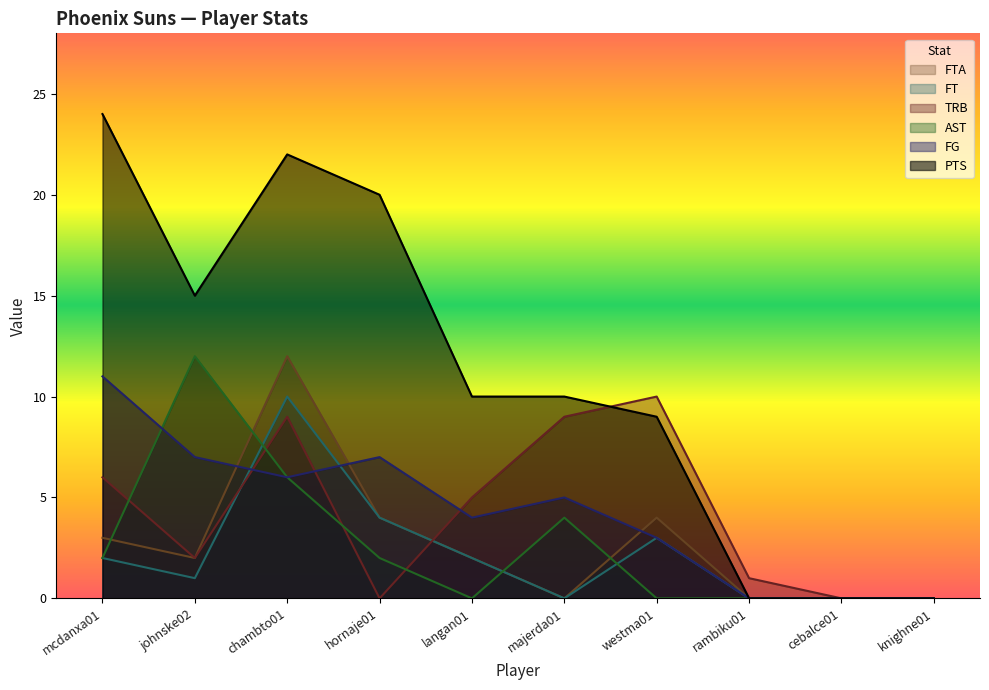

Reading left to right, list all the values displayed in this chart.

FG: mcdanxa01=11	johnske02=7	chambto01=6	hornaje01=7	langan01=4	majerda01=5	westma01=3	rambiku01=0	cebalce01=0	knighne01=0
PTS: mcdanxa01=24	johnske02=15	chambto01=22	hornaje01=20	langan01=10	majerda01=10	westma01=9	rambiku01=0	cebalce01=0	knighne01=0
AST: mcdanxa01=2	johnske02=12	chambto01=6	hornaje01=2	langan01=0	majerda01=4	westma01=0	rambiku01=0	cebalce01=0	knighne01=0
TRB: mcdanxa01=6	johnske02=2	chambto01=9	hornaje01=0	langan01=5	majerda01=9	westma01=10	rambiku01=1	cebalce01=0	knighne01=0
FT: mcdanxa01=2	johnske02=1	chambto01=10	hornaje01=4	langan01=2	majerda01=0	westma01=3	rambiku01=0	cebalce01=0	knighne01=0
FTA: mcdanxa01=3	johnske02=2	chambto01=12	hornaje01=4	langan01=2	majerda01=0	westma01=4	rambiku01=0	cebalce01=0	knighne01=0